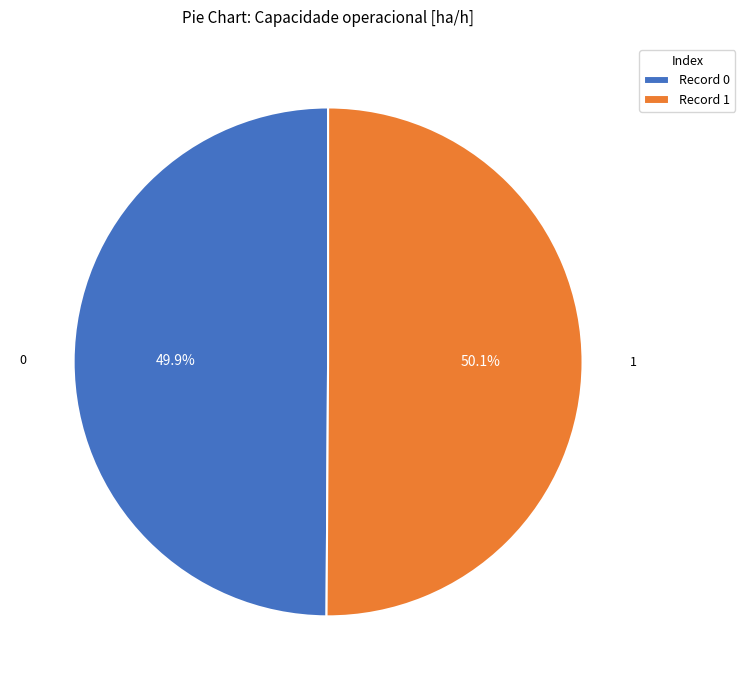

What percentage do Record 0 and Record 1 together represent?

100.0%